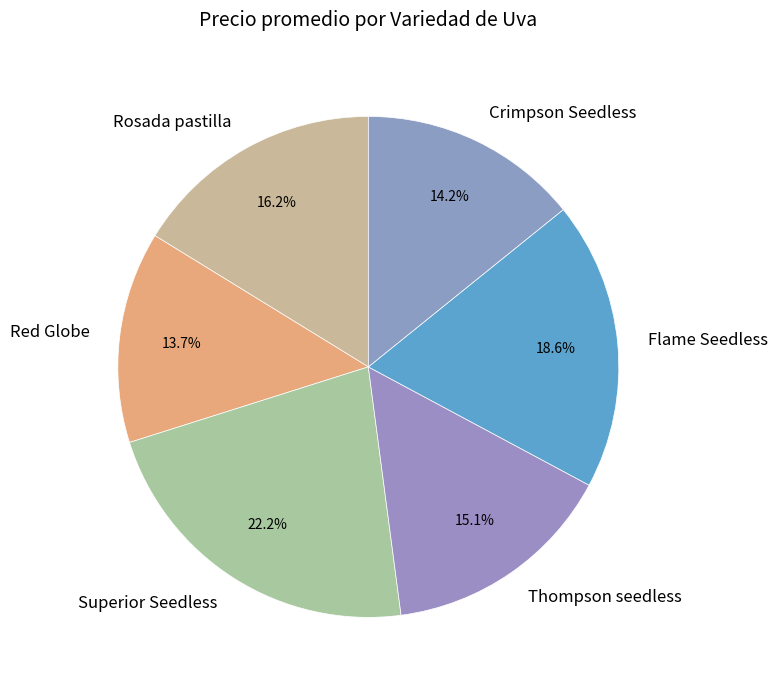

To the nearest percent, what portion does Rosada pastilla represent?

16%